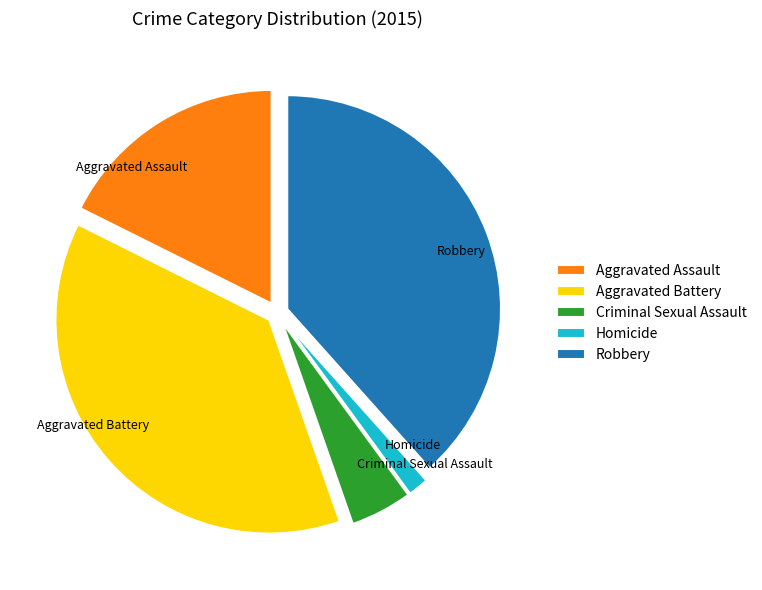

Which category has the smallest portion of the pie?

Homicide